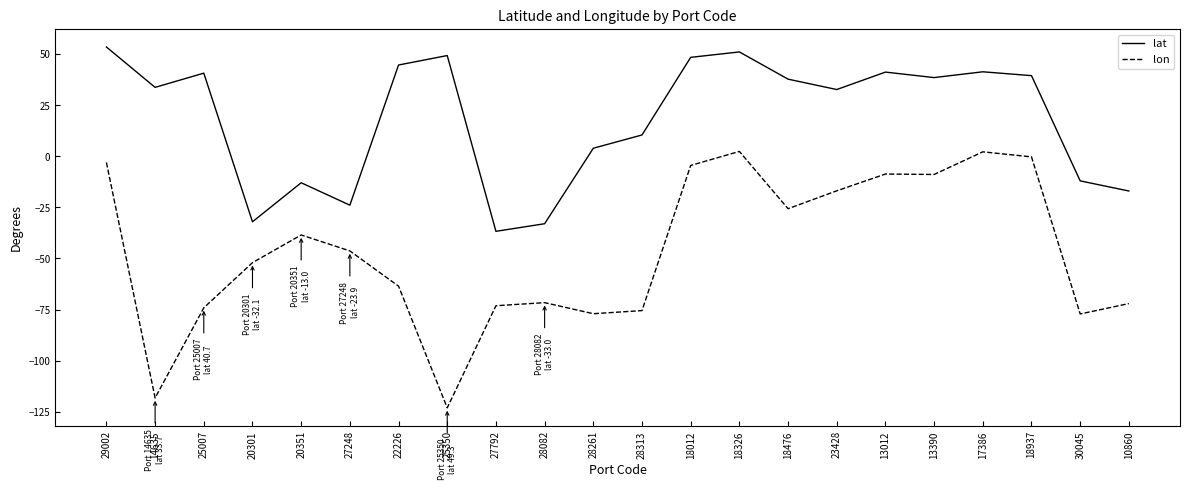

What position from the right is 20301?

19